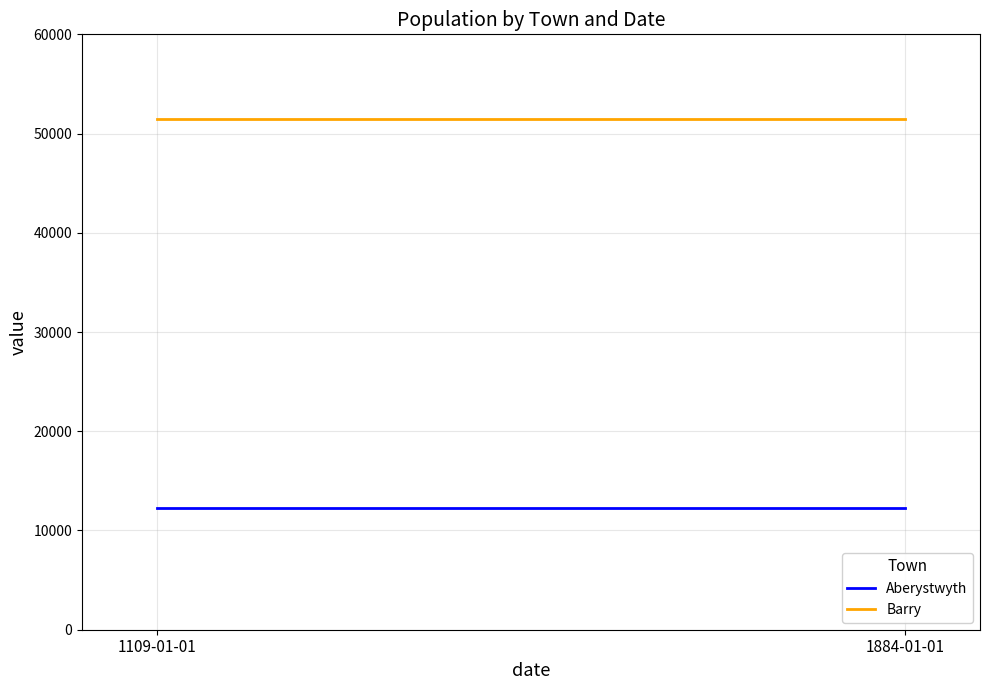

Is it true that Barry equals 20108 at 1884-01-01?

False